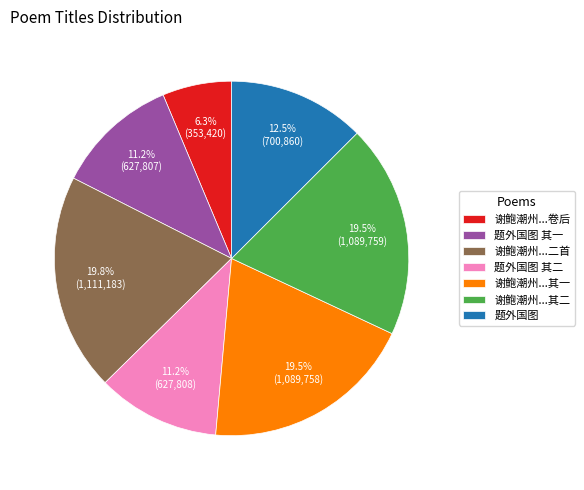

Is 谢鲍潮州...二首 the majority of the pie?

No